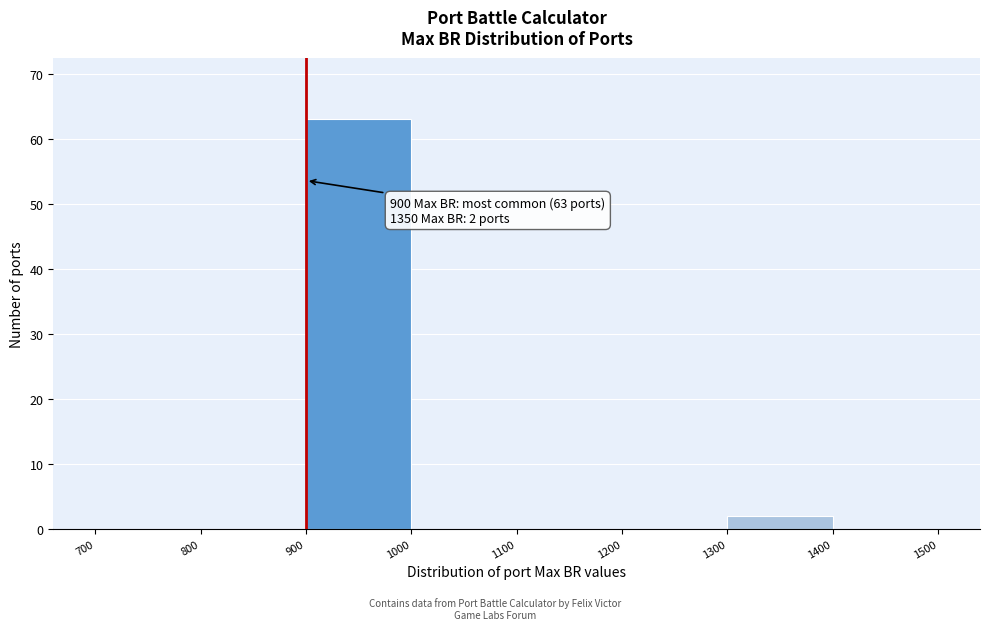

Which range on the x-axis has the tallest bar?

900 to 1000